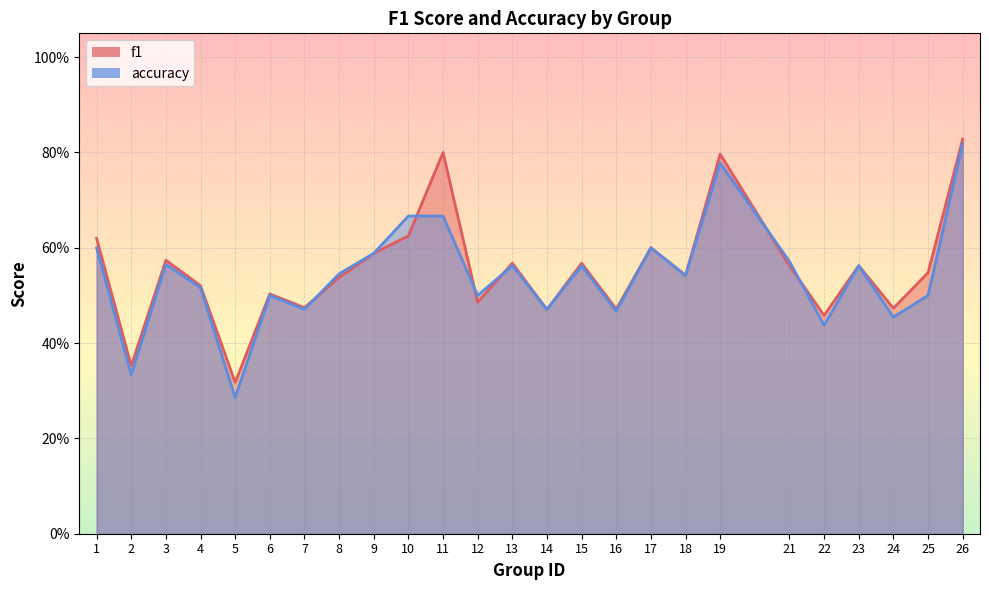

Does the chart display data point markers on the line(s)?

No